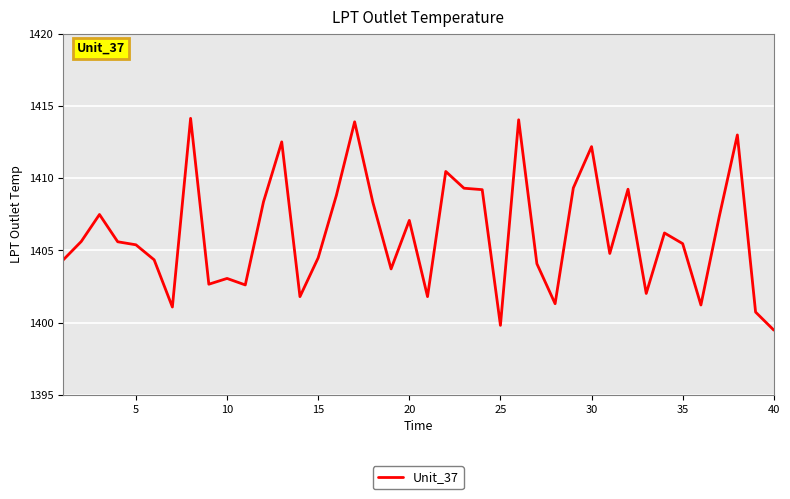

What is the difference between the maximum and minimum values?

14.7